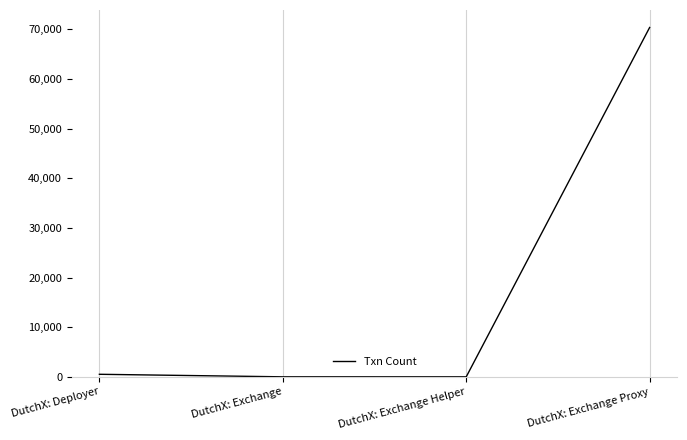

What is the sum of all values?

70864